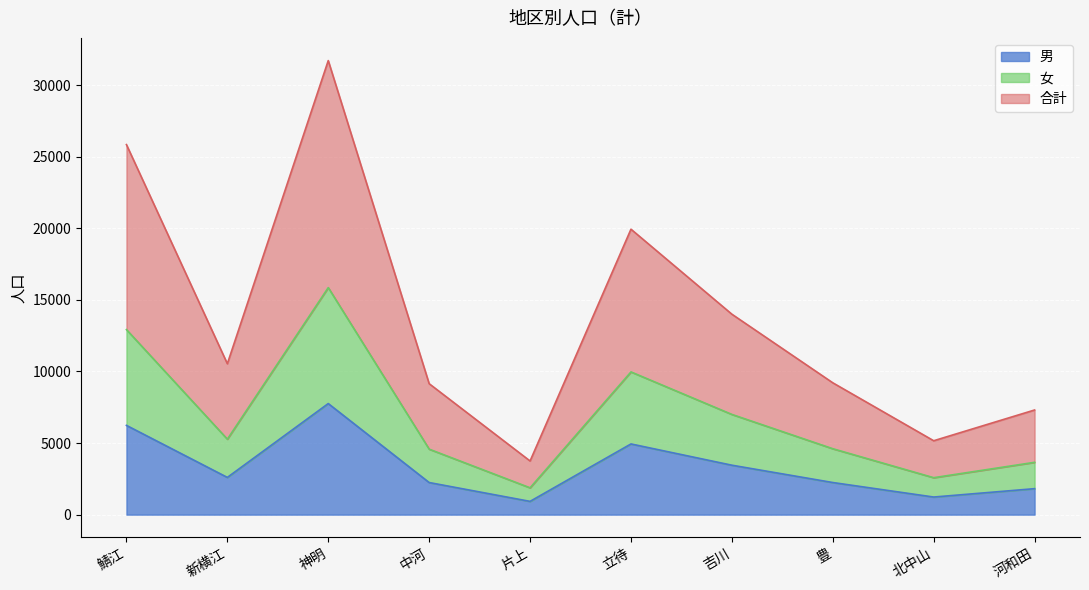

What is the label of the 4th point from the right?

吉川